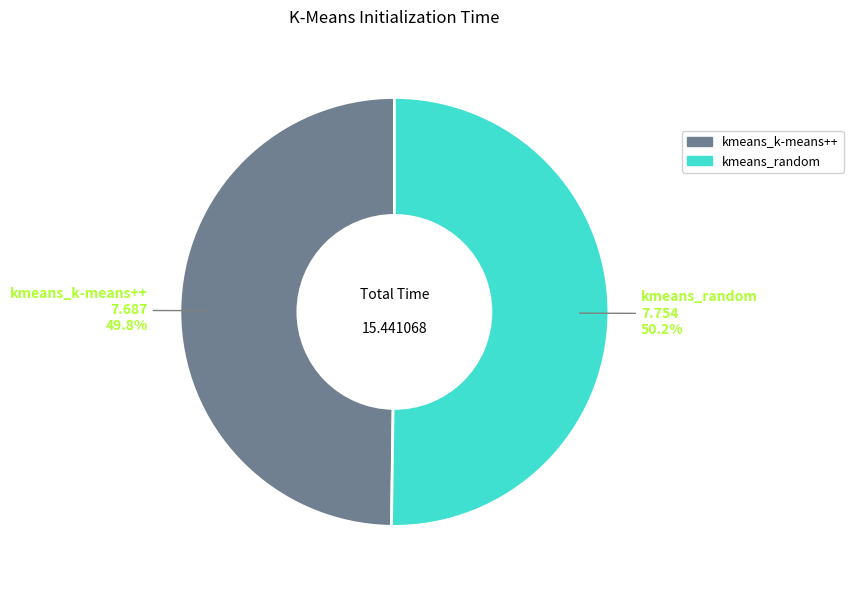

How much of the chart is everything except kmeans_random?

49.8%